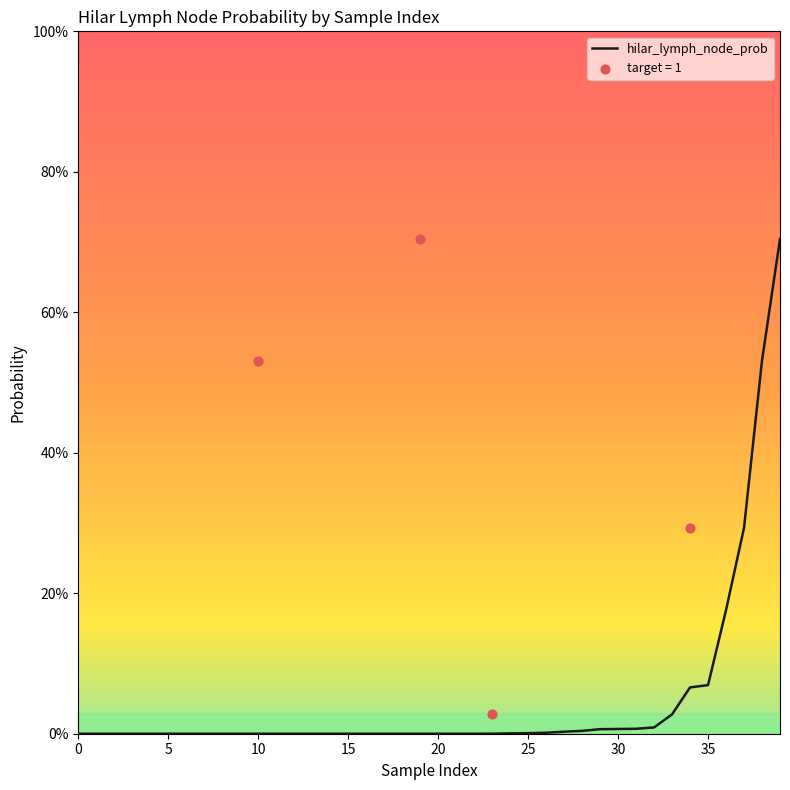

Which has a higher value, 13 or 14?

13